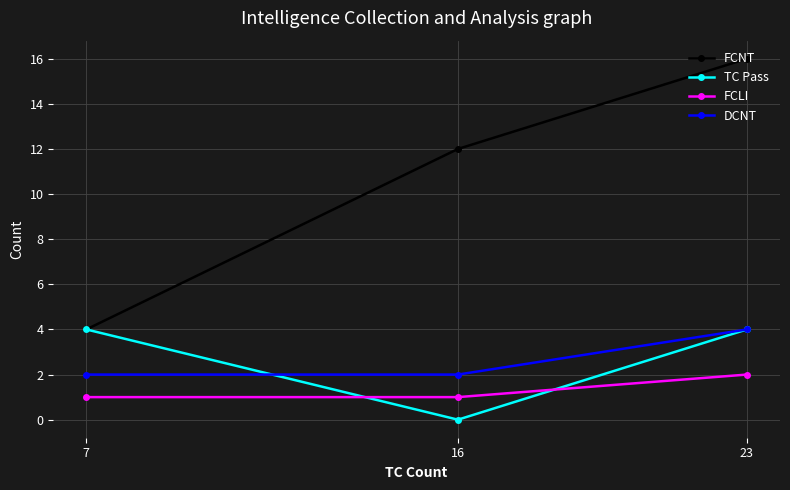

What is the value of the DCNT point at the 2nd from the left?

2